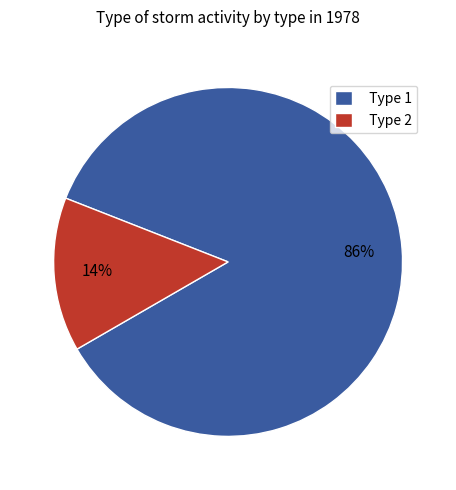

Between Type 1 and Type 2, which is larger?

Type 1